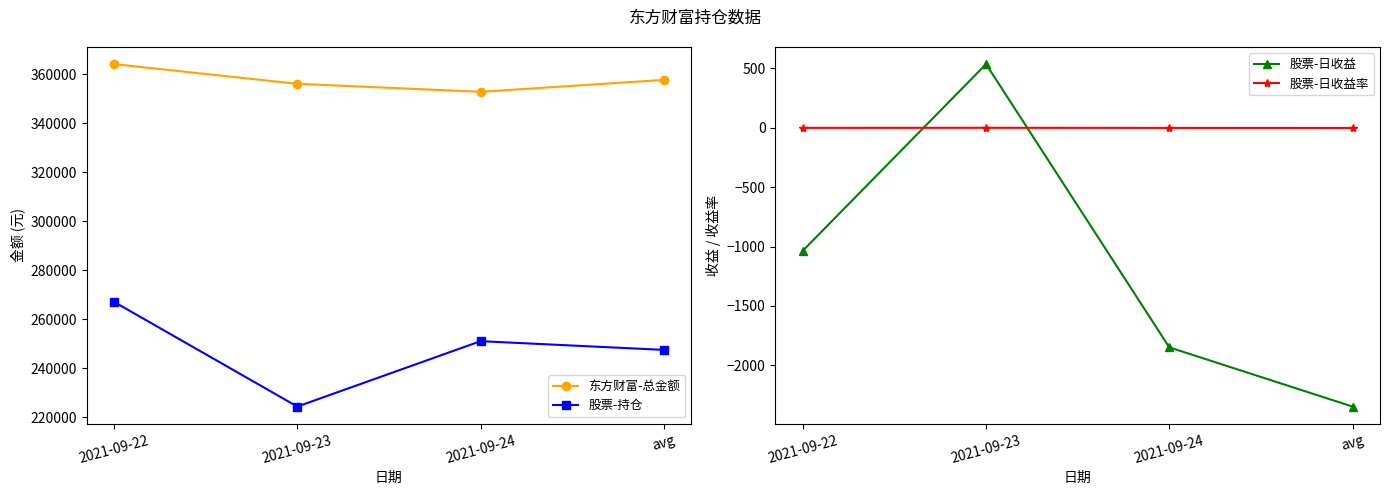

Between 2021-09-24 and 2021-09-23, which is larger?

2021-09-23